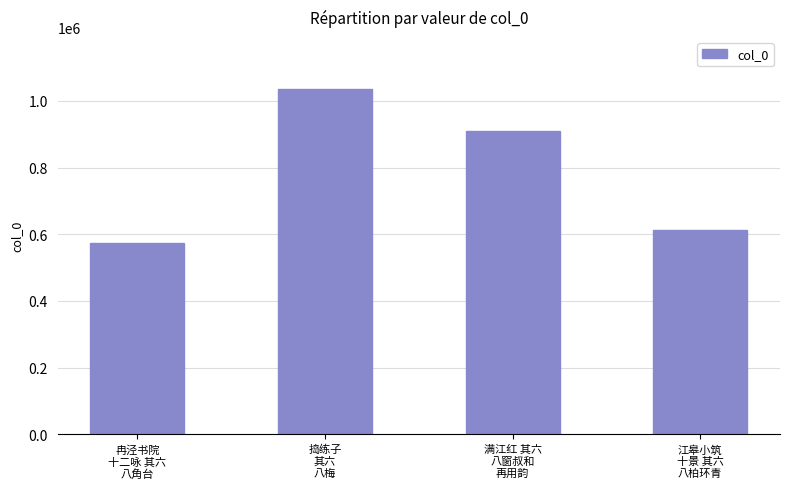

Rank the categories by value from highest to lowest.

捣练子
其六
八梅, 满江红 其六
八窗叔和
再用韵, 江皋小筑
十景 其六
八柏环青, 冉泾书院
十二咏 其六
八角台